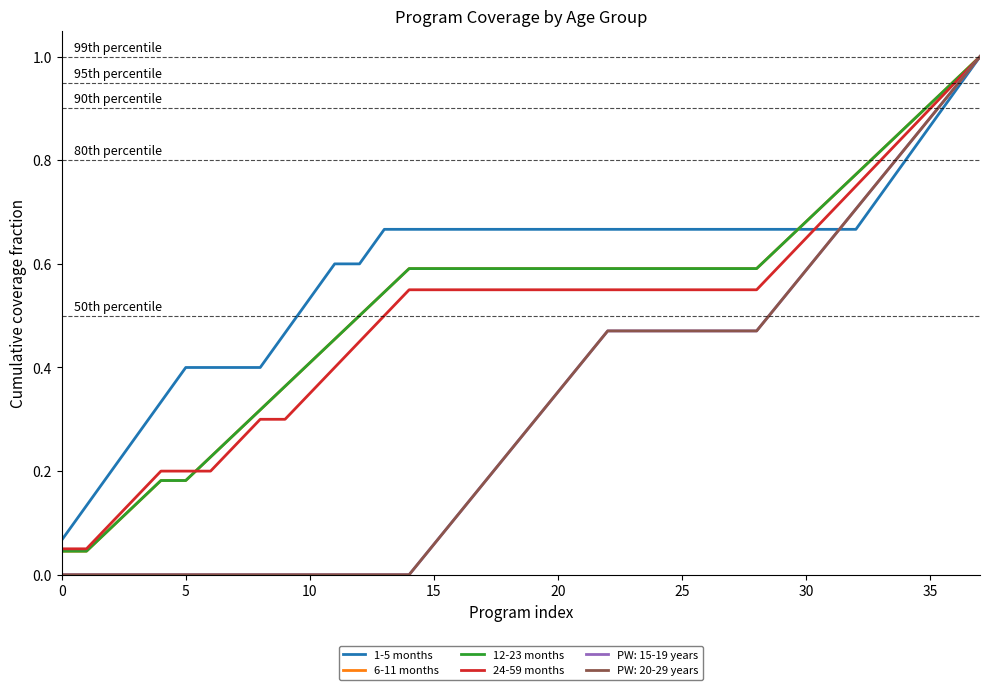

What is the label of the 4th point from the left?

15